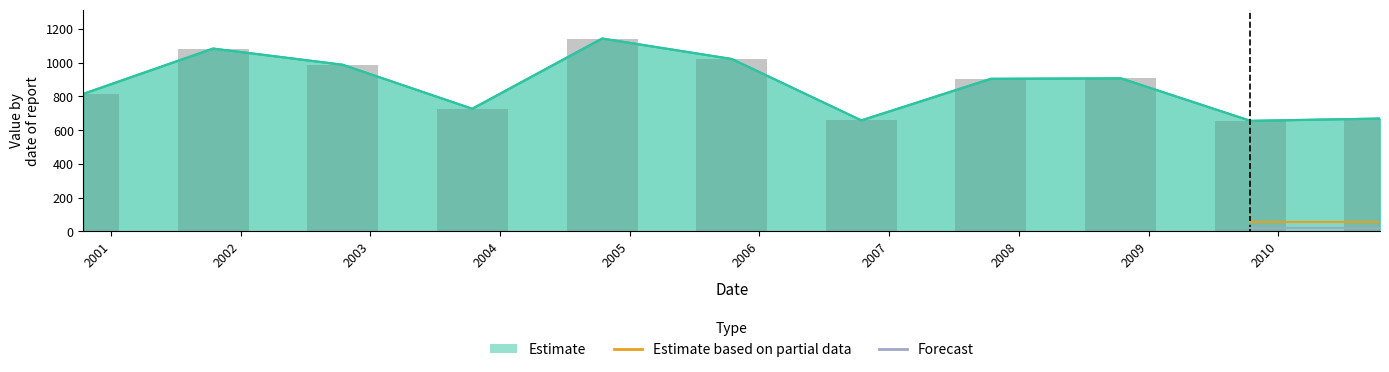

Does the chart contain stacked bars?

No